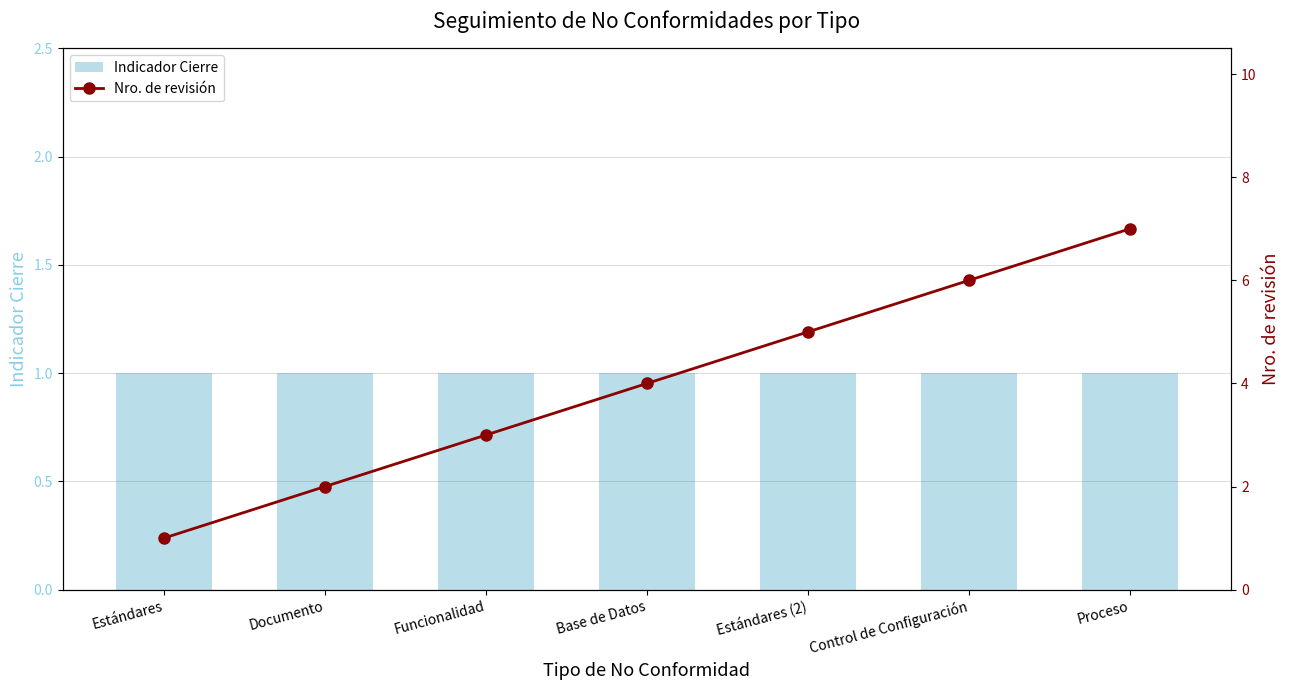

Rank the series by their average value, from highest to lowest.

Nro. de revisión, Indicador Cierre